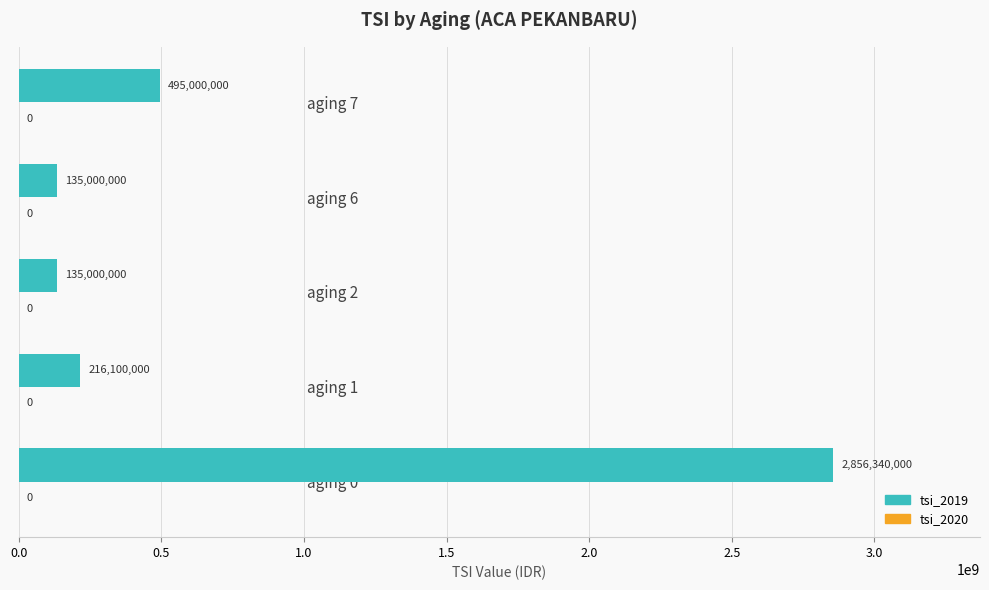

How many bars are there in total?

5